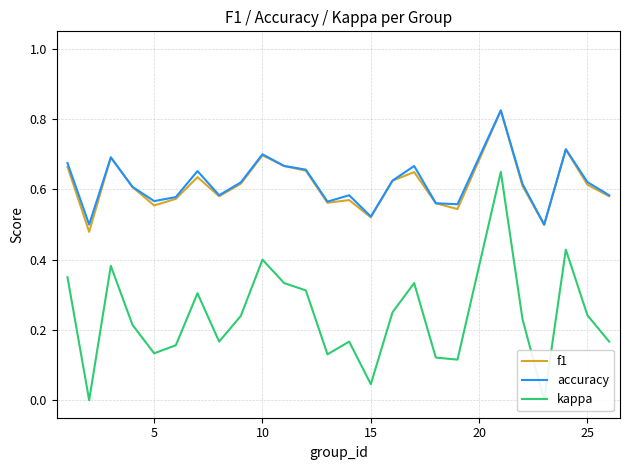

How many accuracy values are between 0 and 1?

25